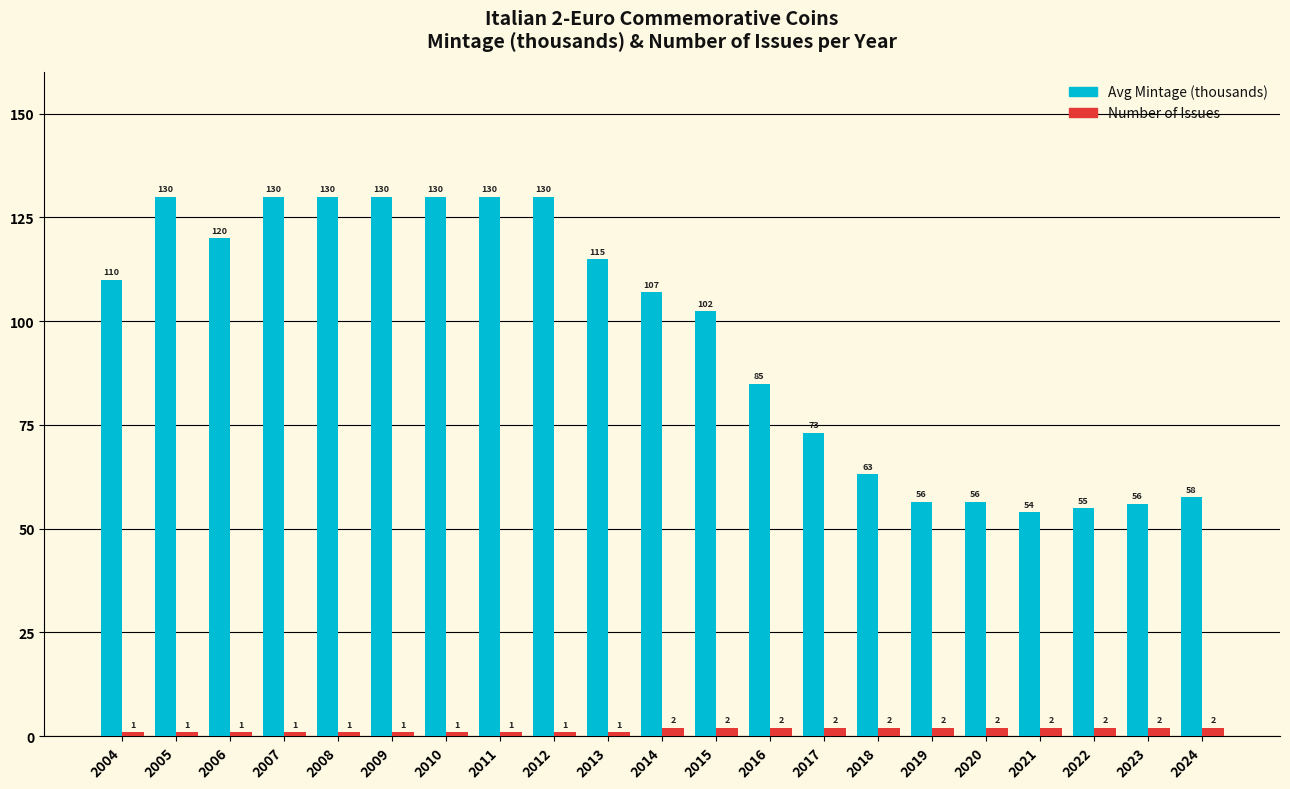

Which series has the largest range (max minus min)?

Avg Mintage (thousands)